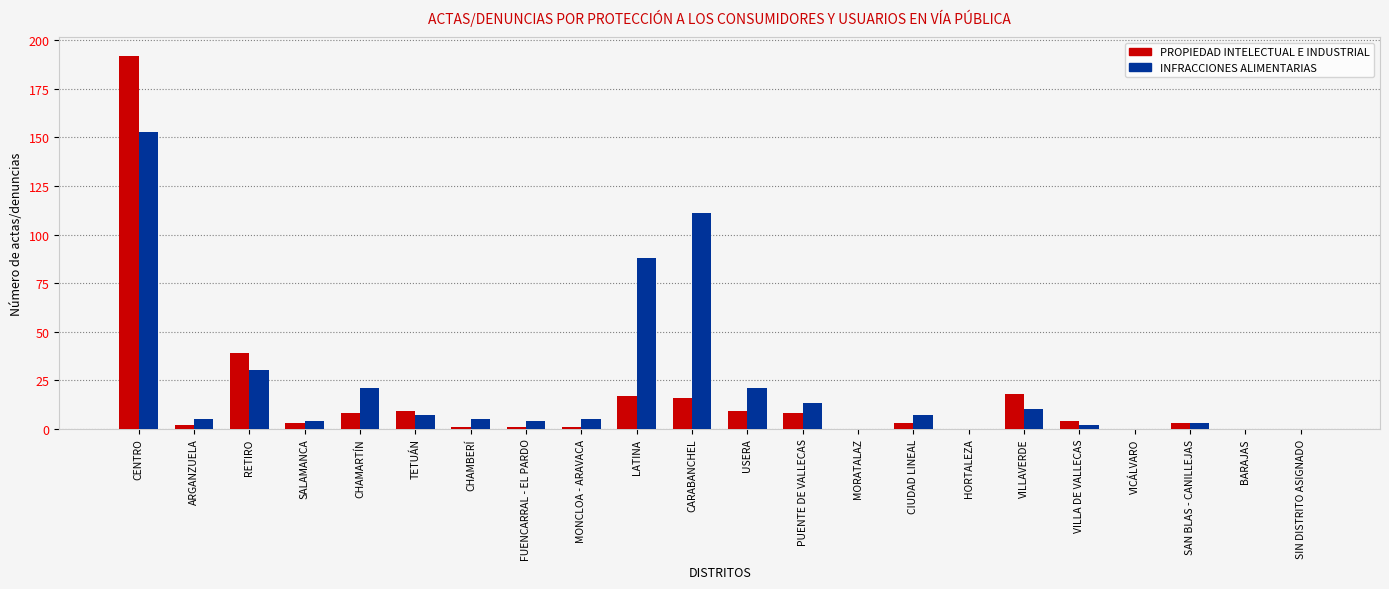

Where does the PROPIEDAD INTELECTUAL E INDUSTRIAL series first go above 3?

CENTRO